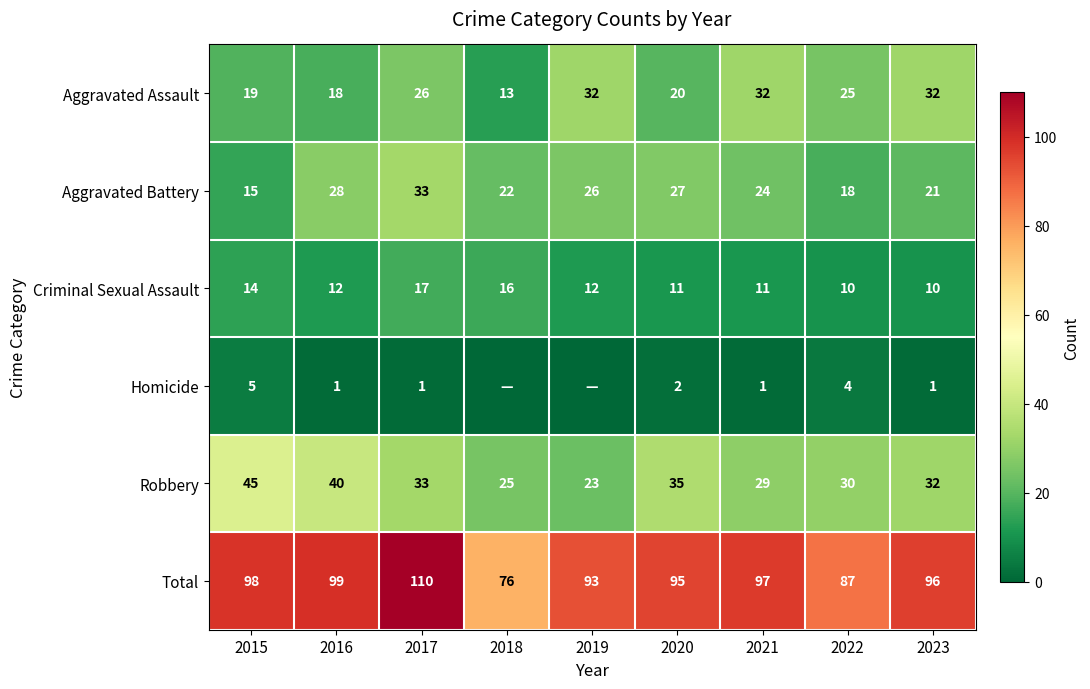

At 2015, list the series in order from largest to smallest.

Total, Robbery, Aggravated Assault, Aggravated Battery, Criminal Sexual Assault, Homicide